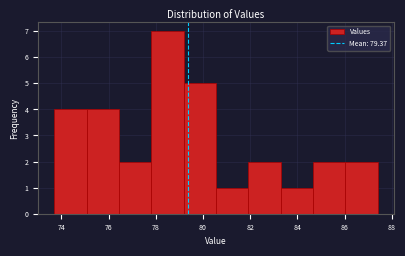

Over which range of the x-axis is the bar tallest?

77.8 to 79.2